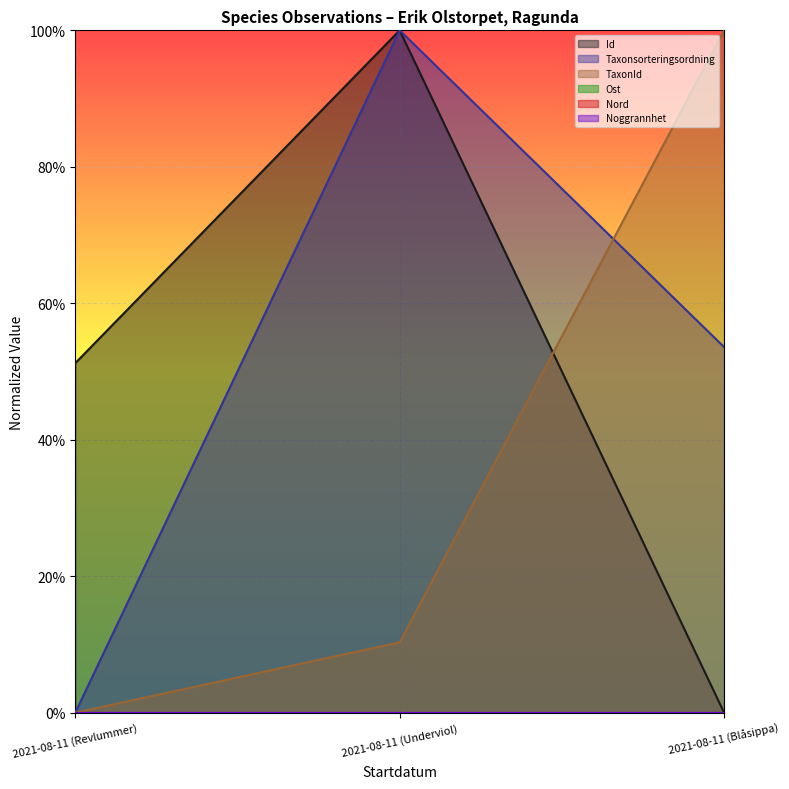

Rank the series by their maximum value, from lowest to highest.

Id, Taxonsorteringsordning, TaxonId